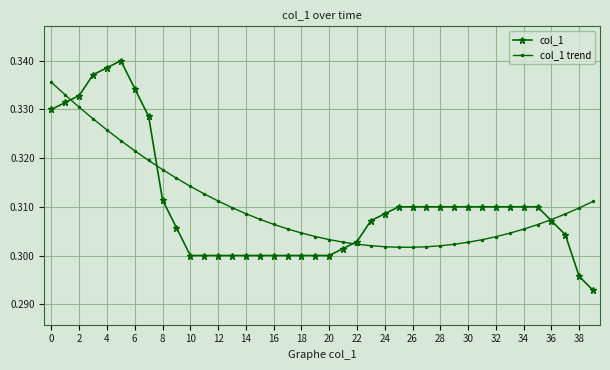

Count the col_1 trend values in the range 0 to 1.

40